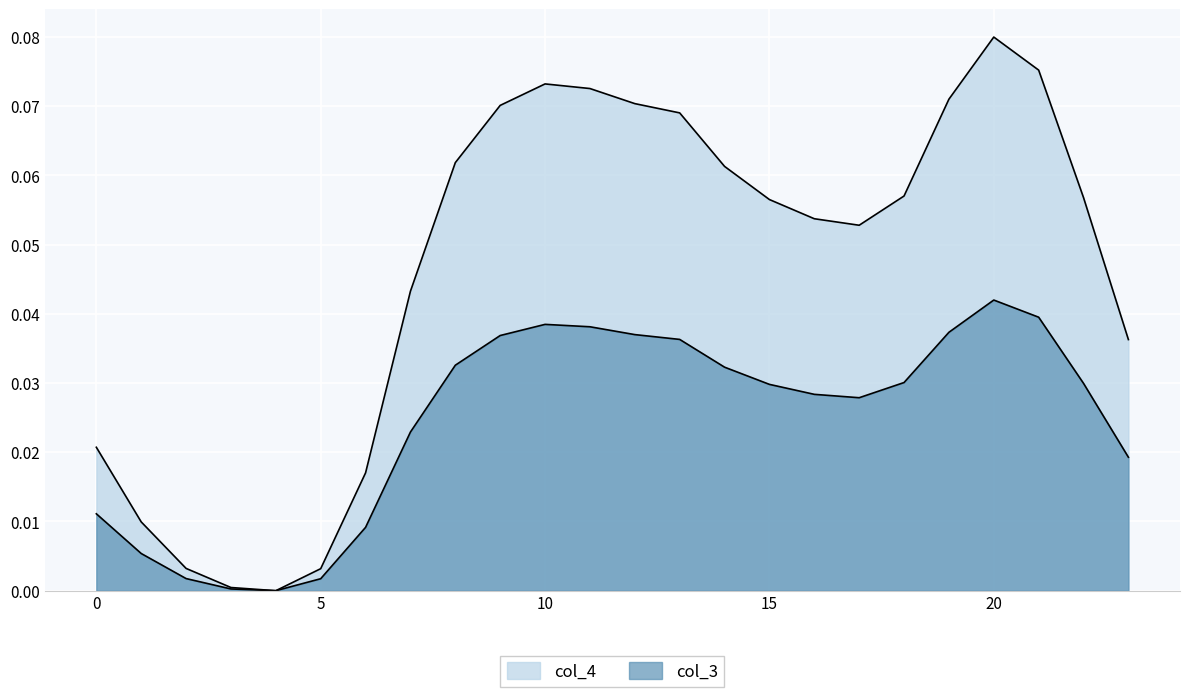

Which has a higher value, 15 or 5?

15